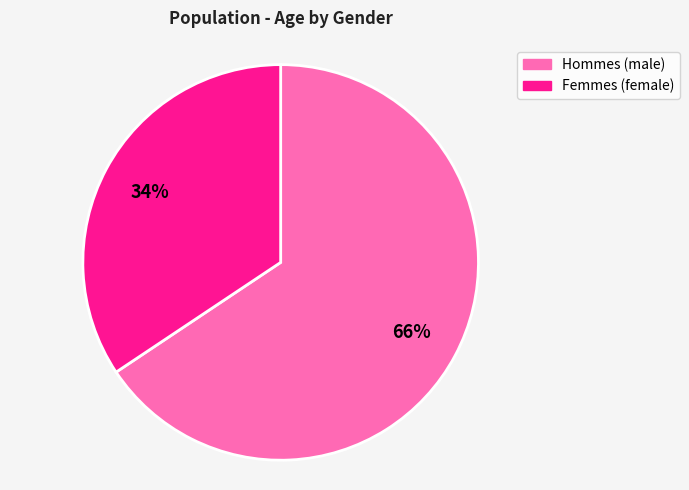

Count the number of slices in the pie.

2